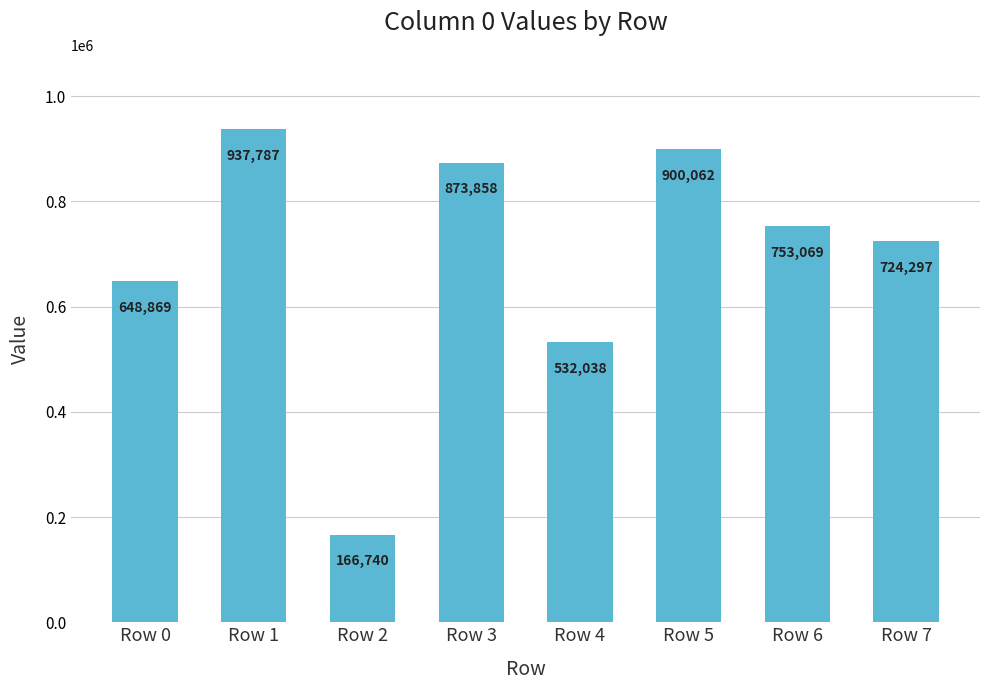

Count the number of data series in this chart.

1